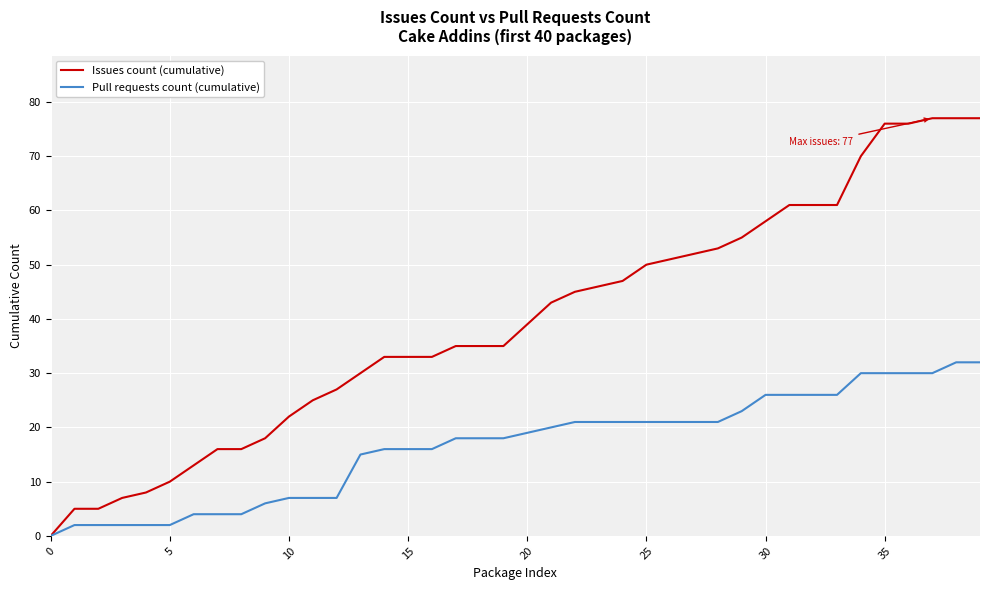

What is the difference between the maximum and minimum values in the Pull requests count (cumulative) series?

32